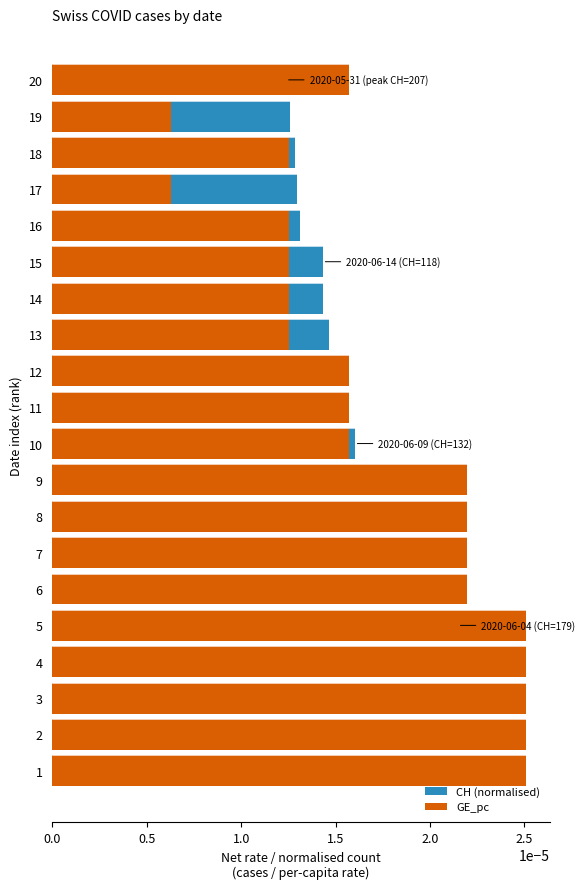

List the series in order of their peak value, lowest first.

CH (normalised), GE_pc